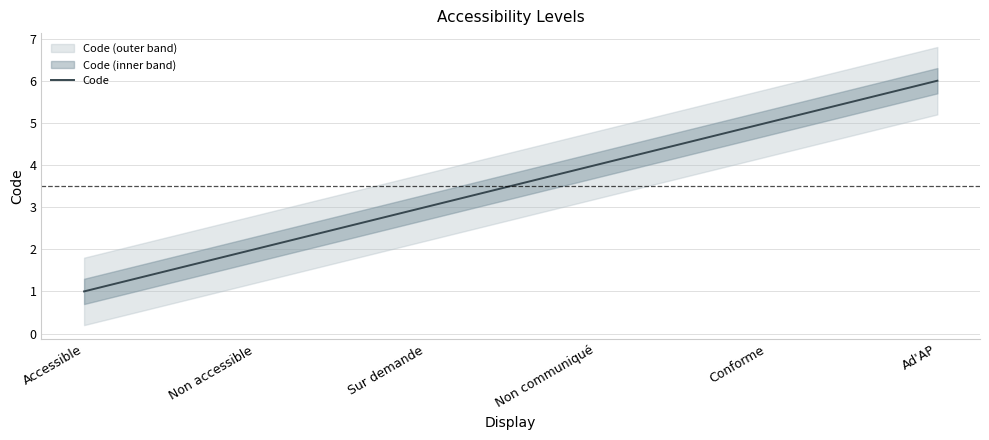

What is the sum of all values?

21